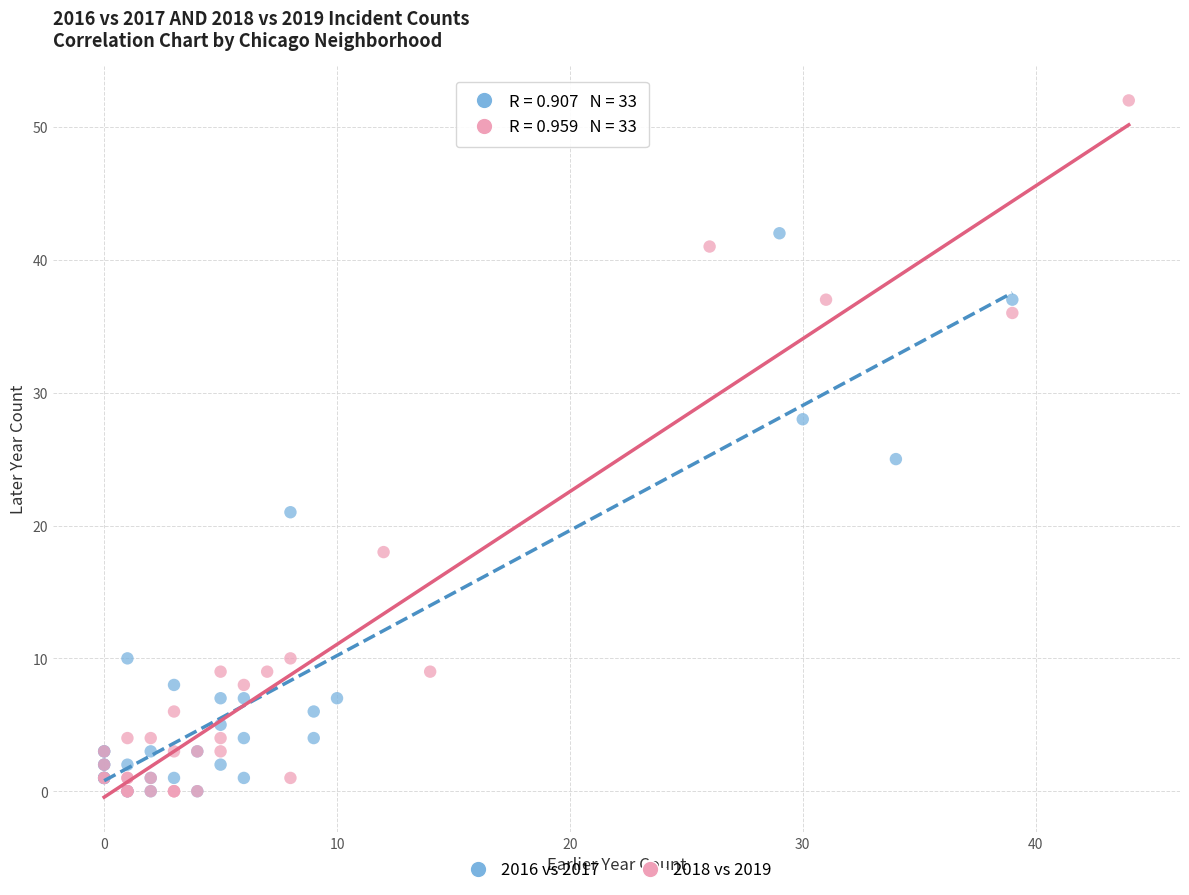

Which series contains the highest Y value?

2018 vs 2019